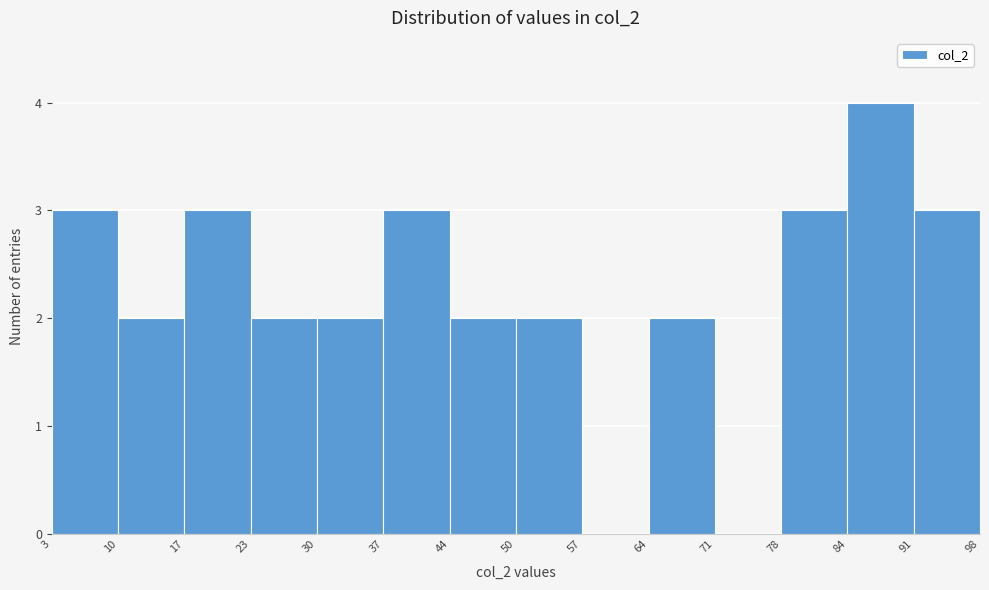

Reading left to right, list every bar in this chart as the range it spans on the x-axis followed by its height. The values are not printed on the chart, so give them approximately, as read against the axis.

3 to 10: 3
10 to 17: 2
17 to 23: 3
23 to 30: 2
30 to 37: 2
37 to 44: 3
44 to 50: 2
50 to 57: 2
57 to 64: 0
64 to 71: 2
71 to 78: 0
78 to 84: 3
84 to 91: 4
91 to 98: 3